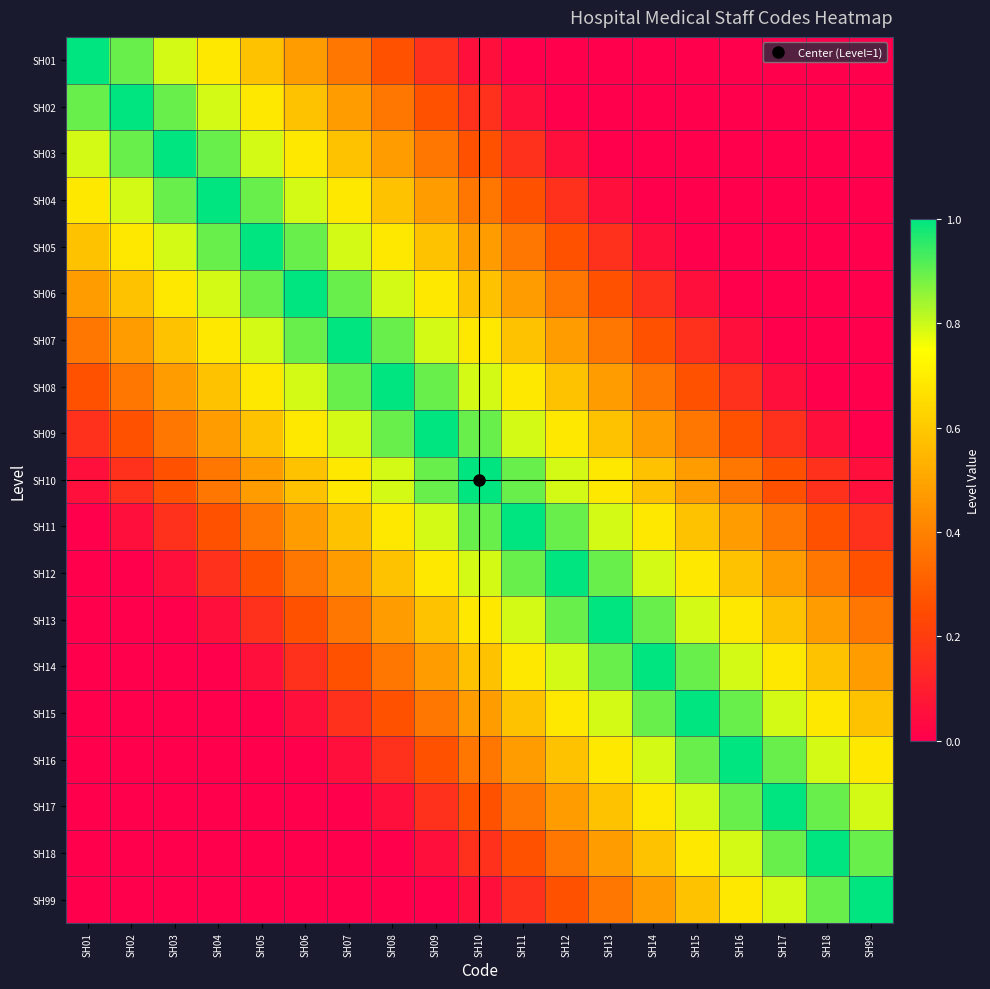

Reading left to right, transcribe all the data shown in this chart.

SH01: SH01=1.0	SH02=0.9	SH03=0.8	SH04=0.7	SH05=0.6	SH06=0.5	SH07=0.4	SH08=0.3	SH09=0.2	SH10=0.1	SH11=0.0	SH12=0.0	SH13=0.0	SH14=0.0	SH15=0.0	SH16=0.0	SH17=0.0	SH18=0.0	SH99=0.0
SH02: SH01=0.9	SH02=1.0	SH03=0.9	SH04=0.8	SH05=0.7	SH06=0.6	SH07=0.5	SH08=0.4	SH09=0.3	SH10=0.2	SH11=0.1	SH12=0.0	SH13=0.0	SH14=0.0	SH15=0.0	SH16=0.0	SH17=0.0	SH18=0.0	SH99=0.0
SH03: SH01=0.8	SH02=0.9	SH03=1.0	SH04=0.9	SH05=0.8	SH06=0.7	SH07=0.6	SH08=0.5	SH09=0.4	SH10=0.3	SH11=0.2	SH12=0.1	SH13=0.0	SH14=0.0	SH15=0.0	SH16=0.0	SH17=0.0	SH18=0.0	SH99=0.0
SH04: SH01=0.7	SH02=0.8	SH03=0.9	SH04=1.0	SH05=0.9	SH06=0.8	SH07=0.7	SH08=0.6	SH09=0.5	SH10=0.4	SH11=0.3	SH12=0.2	SH13=0.1	SH14=0.0	SH15=0.0	SH16=0.0	SH17=0.0	SH18=0.0	SH99=0.0
SH05: SH01=0.6	SH02=0.7	SH03=0.8	SH04=0.9	SH05=1.0	SH06=0.9	SH07=0.8	SH08=0.7	SH09=0.6	SH10=0.5	SH11=0.4	SH12=0.3	SH13=0.2	SH14=0.1	SH15=0.0	SH16=0.0	SH17=0.0	SH18=0.0	SH99=0.0
SH06: SH01=0.5	SH02=0.6	SH03=0.7	SH04=0.8	SH05=0.9	SH06=1.0	SH07=0.9	SH08=0.8	SH09=0.7	SH10=0.6	SH11=0.5	SH12=0.4	SH13=0.3	SH14=0.2	SH15=0.1	SH16=0.0	SH17=0.0	SH18=0.0	SH99=0.0
SH07: SH01=0.4	SH02=0.5	SH03=0.6	SH04=0.7	SH05=0.8	SH06=0.9	SH07=1.0	SH08=0.9	SH09=0.8	SH10=0.7	SH11=0.6	SH12=0.5	SH13=0.4	SH14=0.3	SH15=0.2	SH16=0.1	SH17=0.0	SH18=0.0	SH99=0.0
SH08: SH01=0.3	SH02=0.4	SH03=0.5	SH04=0.6	SH05=0.7	SH06=0.8	SH07=0.9	SH08=1.0	SH09=0.9	SH10=0.8	SH11=0.7	SH12=0.6	SH13=0.5	SH14=0.4	SH15=0.3	SH16=0.2	SH17=0.1	SH18=0.0	SH99=0.0
SH09: SH01=0.2	SH02=0.3	SH03=0.4	SH04=0.5	SH05=0.6	SH06=0.7	SH07=0.8	SH08=0.9	SH09=1.0	SH10=0.9	SH11=0.8	SH12=0.7	SH13=0.6	SH14=0.5	SH15=0.4	SH16=0.3	SH17=0.2	SH18=0.1	SH99=0.0
SH10: SH01=0.1	SH02=0.2	SH03=0.3	SH04=0.4	SH05=0.5	SH06=0.6	SH07=0.7	SH08=0.8	SH09=0.9	SH10=1.0	SH11=0.9	SH12=0.8	SH13=0.7	SH14=0.6	SH15=0.5	SH16=0.4	SH17=0.3	SH18=0.2	SH99=0.1
SH11: SH01=0.0	SH02=0.1	SH03=0.2	SH04=0.3	SH05=0.4	SH06=0.5	SH07=0.6	SH08=0.7	SH09=0.8	SH10=0.9	SH11=1.0	SH12=0.9	SH13=0.8	SH14=0.7	SH15=0.6	SH16=0.5	SH17=0.4	SH18=0.3	SH99=0.2
SH12: SH01=0.0	SH02=0.0	SH03=0.1	SH04=0.2	SH05=0.3	SH06=0.4	SH07=0.5	SH08=0.6	SH09=0.7	SH10=0.8	SH11=0.9	SH12=1.0	SH13=0.9	SH14=0.8	SH15=0.7	SH16=0.6	SH17=0.5	SH18=0.4	SH99=0.3
SH13: SH01=0.0	SH02=0.0	SH03=0.0	SH04=0.1	SH05=0.2	SH06=0.3	SH07=0.4	SH08=0.5	SH09=0.6	SH10=0.7	SH11=0.8	SH12=0.9	SH13=1.0	SH14=0.9	SH15=0.8	SH16=0.7	SH17=0.6	SH18=0.5	SH99=0.4
SH14: SH01=0.0	SH02=0.0	SH03=0.0	SH04=0.0	SH05=0.1	SH06=0.2	SH07=0.3	SH08=0.4	SH09=0.5	SH10=0.6	SH11=0.7	SH12=0.8	SH13=0.9	SH14=1.0	SH15=0.9	SH16=0.8	SH17=0.7	SH18=0.6	SH99=0.5
SH15: SH01=0.0	SH02=0.0	SH03=0.0	SH04=0.0	SH05=0.0	SH06=0.1	SH07=0.2	SH08=0.3	SH09=0.4	SH10=0.5	SH11=0.6	SH12=0.7	SH13=0.8	SH14=0.9	SH15=1.0	SH16=0.9	SH17=0.8	SH18=0.7	SH99=0.6
SH16: SH01=0.0	SH02=0.0	SH03=0.0	SH04=0.0	SH05=0.0	SH06=0.0	SH07=0.1	SH08=0.2	SH09=0.3	SH10=0.4	SH11=0.5	SH12=0.6	SH13=0.7	SH14=0.8	SH15=0.9	SH16=1.0	SH17=0.9	SH18=0.8	SH99=0.7
SH17: SH01=0.0	SH02=0.0	SH03=0.0	SH04=0.0	SH05=0.0	SH06=0.0	SH07=0.0	SH08=0.1	SH09=0.2	SH10=0.3	SH11=0.4	SH12=0.5	SH13=0.6	SH14=0.7	SH15=0.8	SH16=0.9	SH17=1.0	SH18=0.9	SH99=0.8
SH18: SH01=0.0	SH02=0.0	SH03=0.0	SH04=0.0	SH05=0.0	SH06=0.0	SH07=0.0	SH08=0.0	SH09=0.1	SH10=0.2	SH11=0.3	SH12=0.4	SH13=0.5	SH14=0.6	SH15=0.7	SH16=0.8	SH17=0.9	SH18=1.0	SH99=0.9
SH99: SH01=0.0	SH02=0.0	SH03=0.0	SH04=0.0	SH05=0.0	SH06=0.0	SH07=0.0	SH08=0.0	SH09=0.0	SH10=0.1	SH11=0.2	SH12=0.3	SH13=0.4	SH14=0.5	SH15=0.6	SH16=0.7	SH17=0.8	SH18=0.9	SH99=1.0